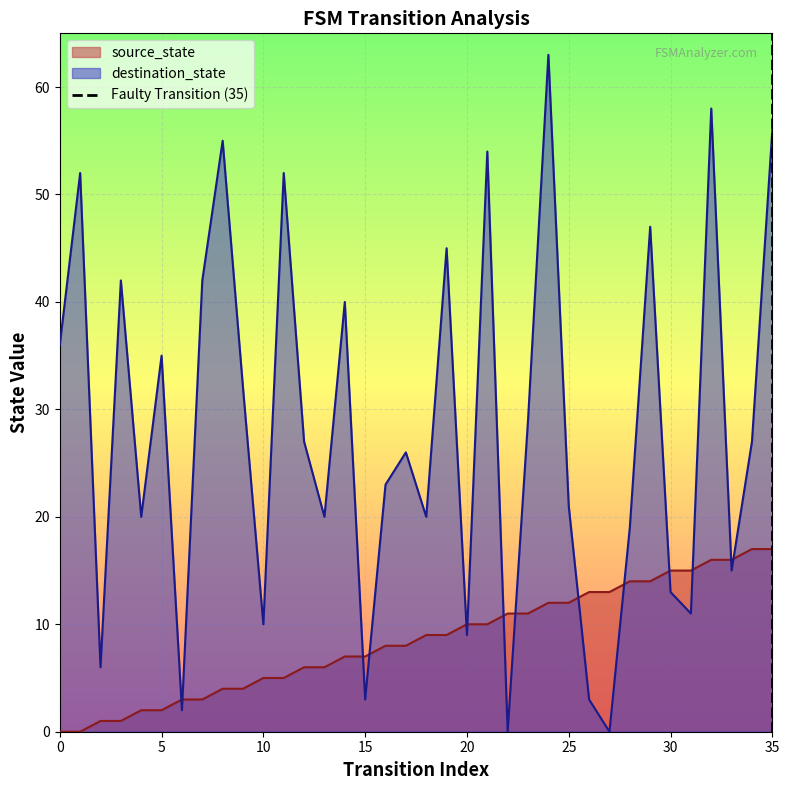

True or false: destination_state has a value of 3 at 15.

True